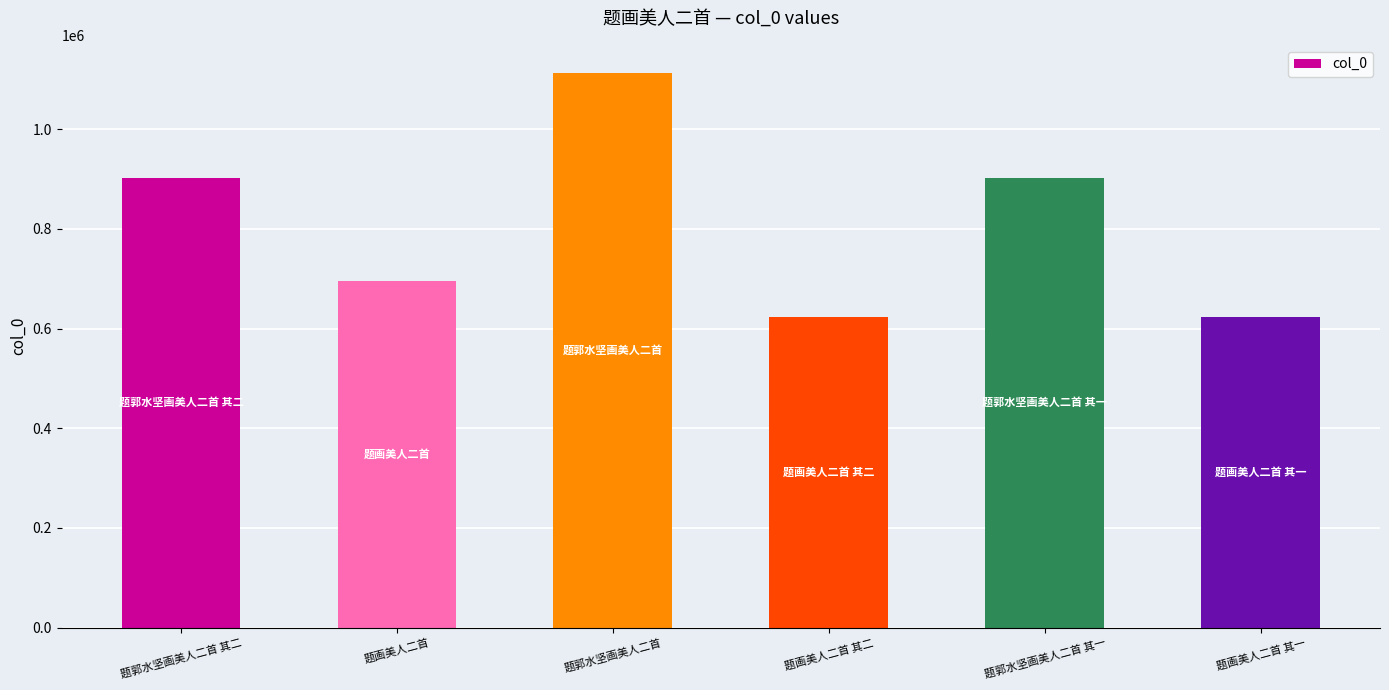

How many bars are there in total?

6